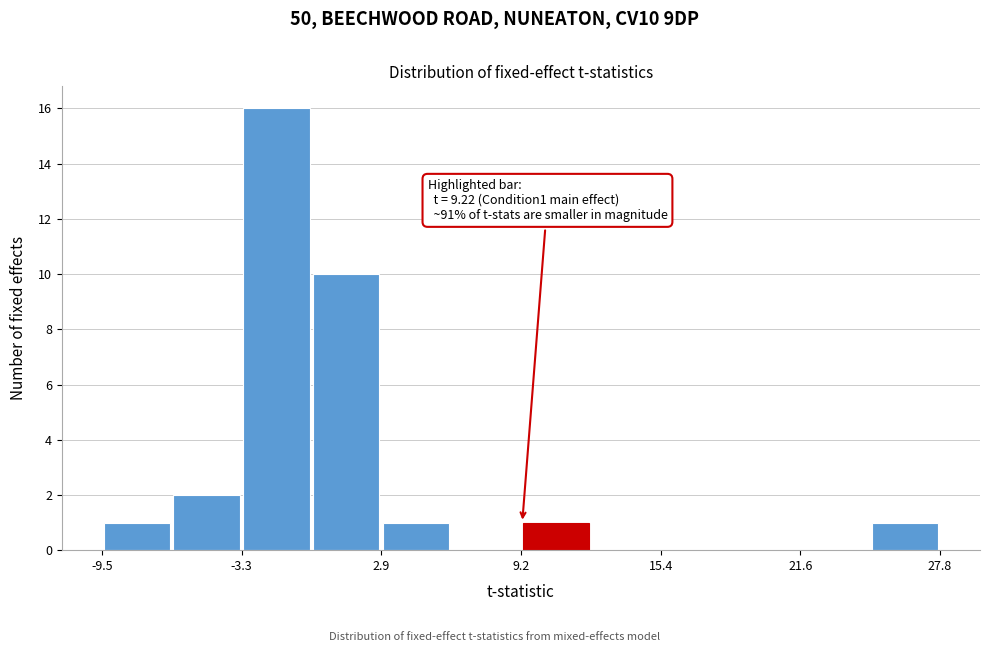

Read against the x-axis, roughly where is the centre of the tallest bar?

-2